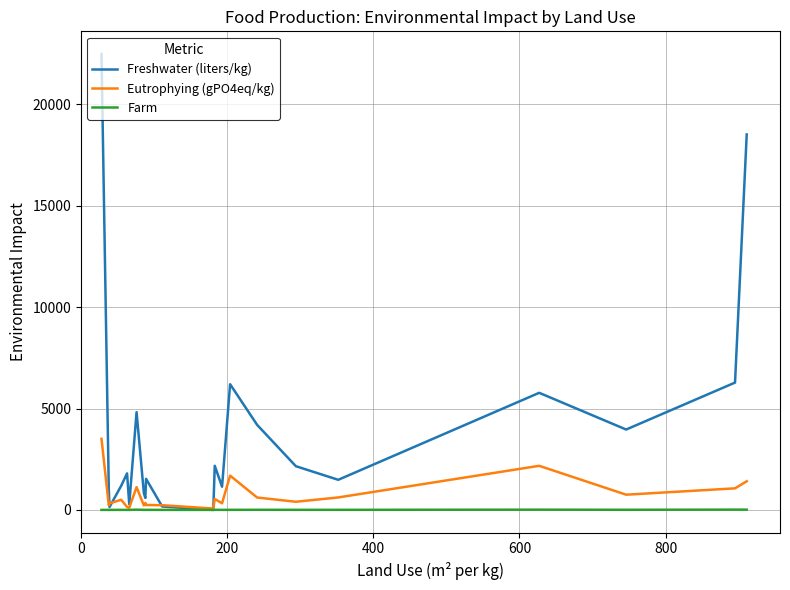

How many lines are shown in the chart?

3